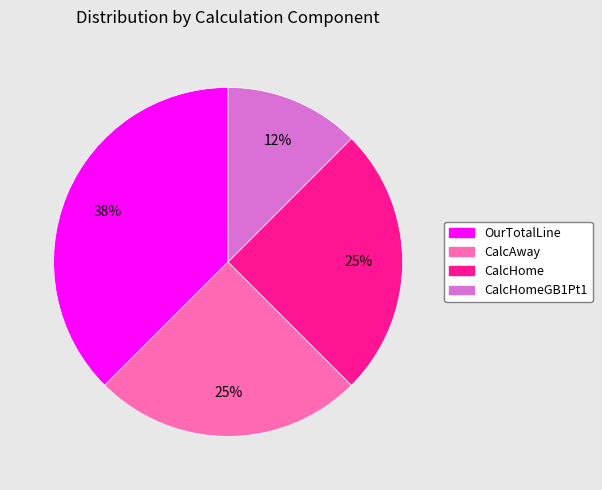

How many segments does this pie chart have?

4